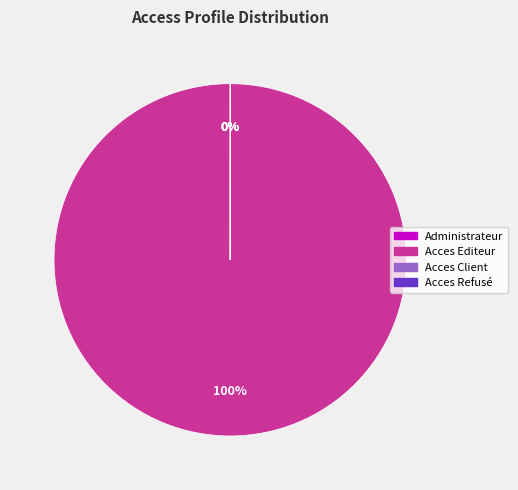

Which category has the biggest portion of the pie?

Acces Editeur